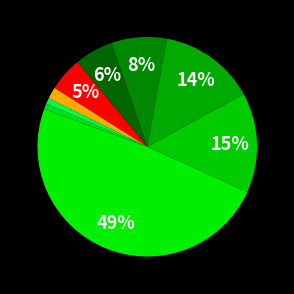

How many segments does this pie chart have?

9